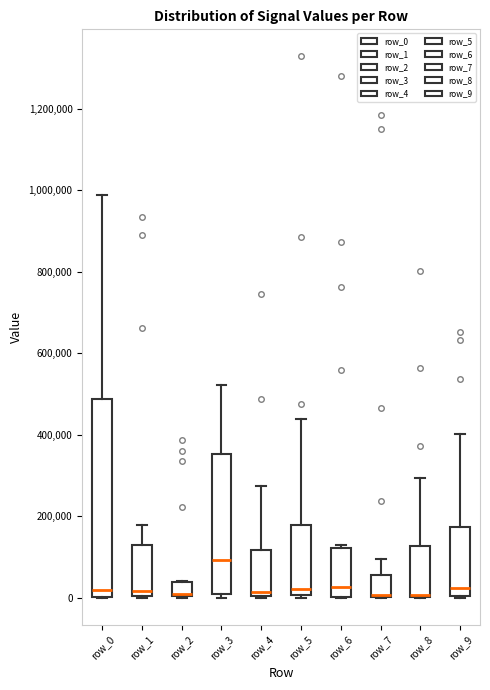

Reading left to right, transcribe this box plot: for each box, give where its median line is, the range the box spans, and where its two whiskers end, as read against the y-axis. The values are not printed on the chart, so give them approximately, as read against the axis.

row_0: median 20000, box 0 to 480000, whiskers 0 to 980000
row_1: median 20000, box 0 to 120000, whiskers 0 to 180000
row_2: median 0 (drawn on the box's lower edge), box 0 to 40000, whiskers 0 to 40000
row_3: median 100000, box 0 to 360000, whiskers 0 (just below the box's lower edge) to 520000
row_4: median 20000, box 0 to 120000, whiskers 0 to 280000
row_5: median 20000, box 0 to 180000, whiskers 0 to 440000
row_6: median 20000, box 0 to 120000, whiskers 0 to 120000 (just above the box's upper edge)
row_7: median 0 (drawn on the box's lower edge), box 0 to 60000, whiskers 0 to 100000
row_8: median 0 (just above the box's lower edge), box 0 to 120000, whiskers 0 to 300000
row_9: median 20000, box 0 to 180000, whiskers 0 to 400000